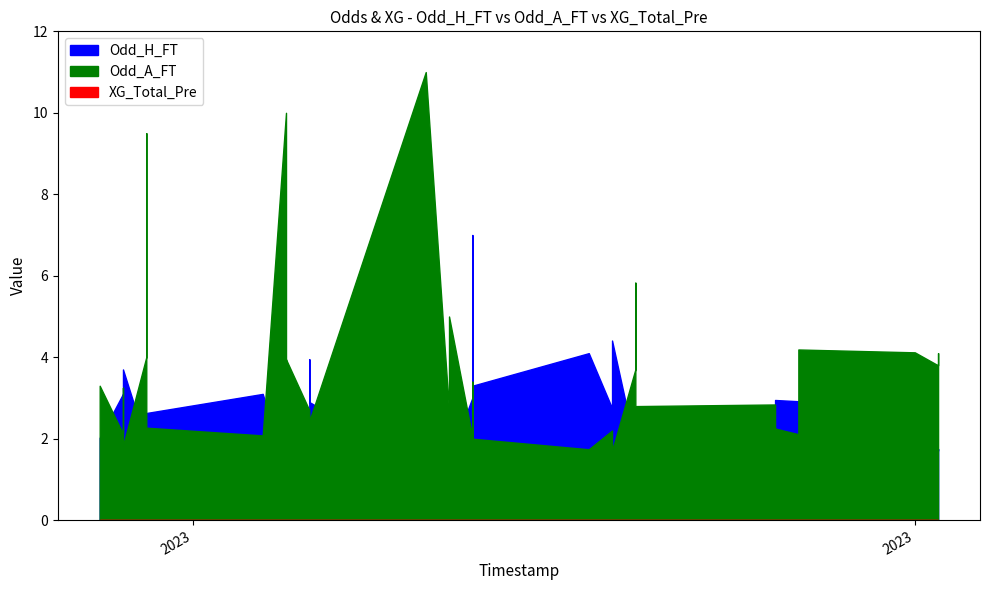

Which series has the largest total across all categories?

Odd_A_FT